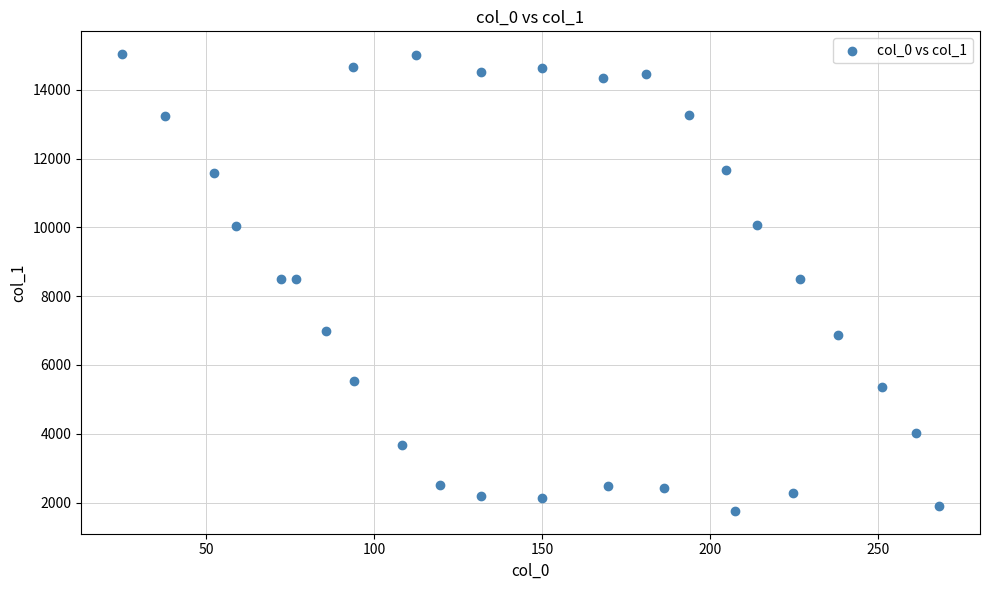

What is the range of X values (max minus min)?

243.1